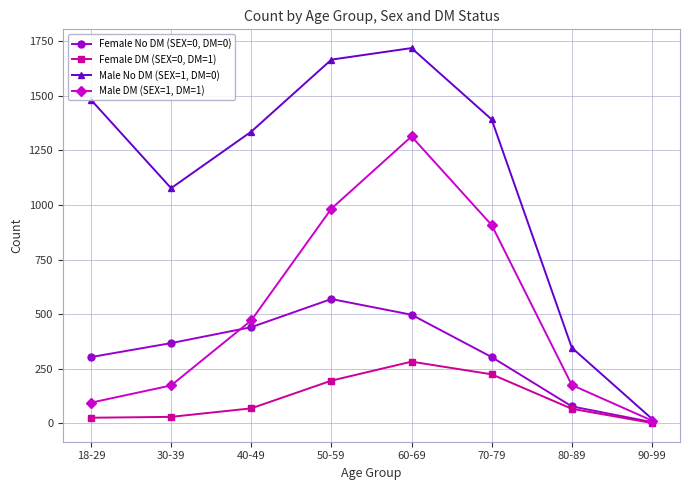

What is the label of the 2nd point from the right?

80-89